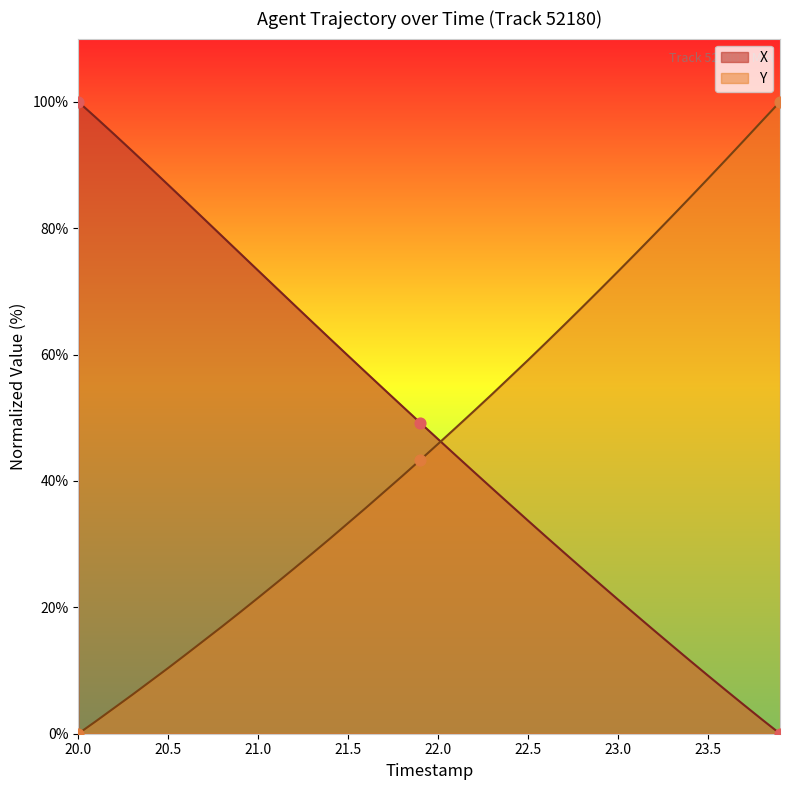

What are all the series names shown in the legend?

X, Y